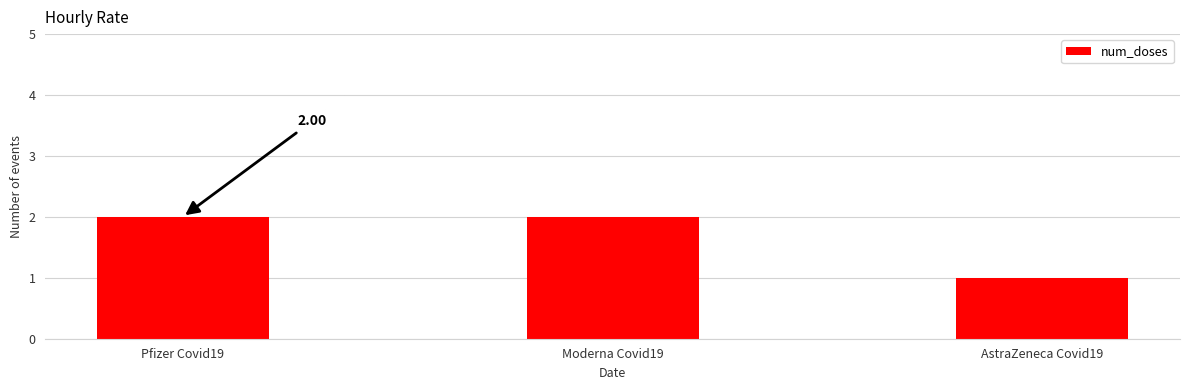

True or false: the data shows 3 at Moderna Covid19.

False